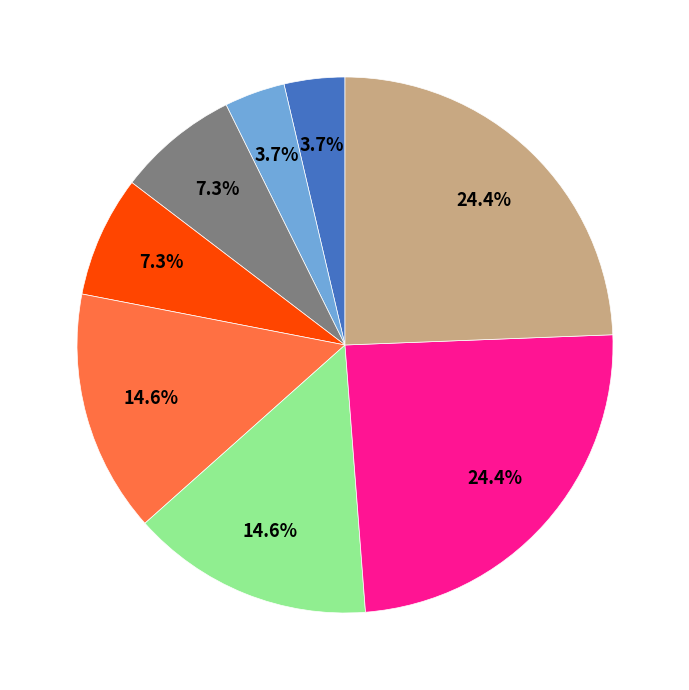

Is there a majority slice in this chart?

No